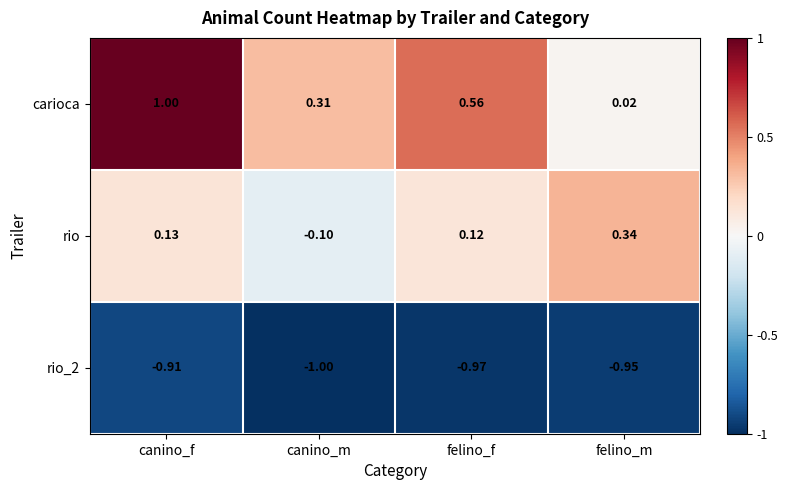

Which series has the largest total across all categories?

carioca